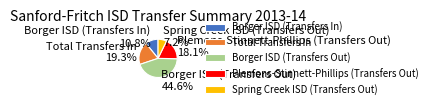

Does any single category account for the majority?

No